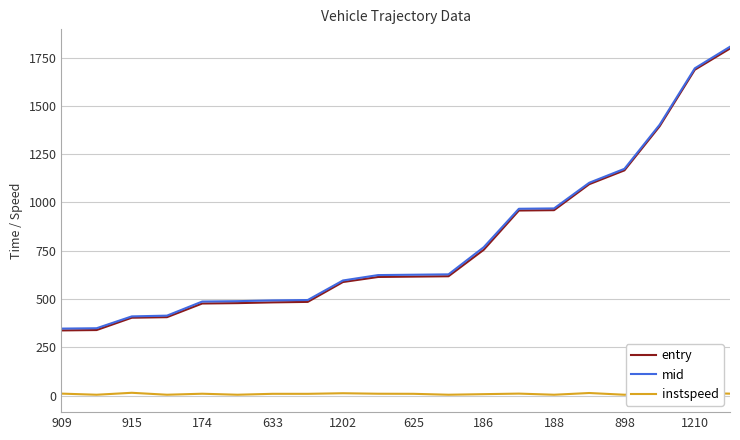

True or false: instspeed and entry intersect in this chart.

False